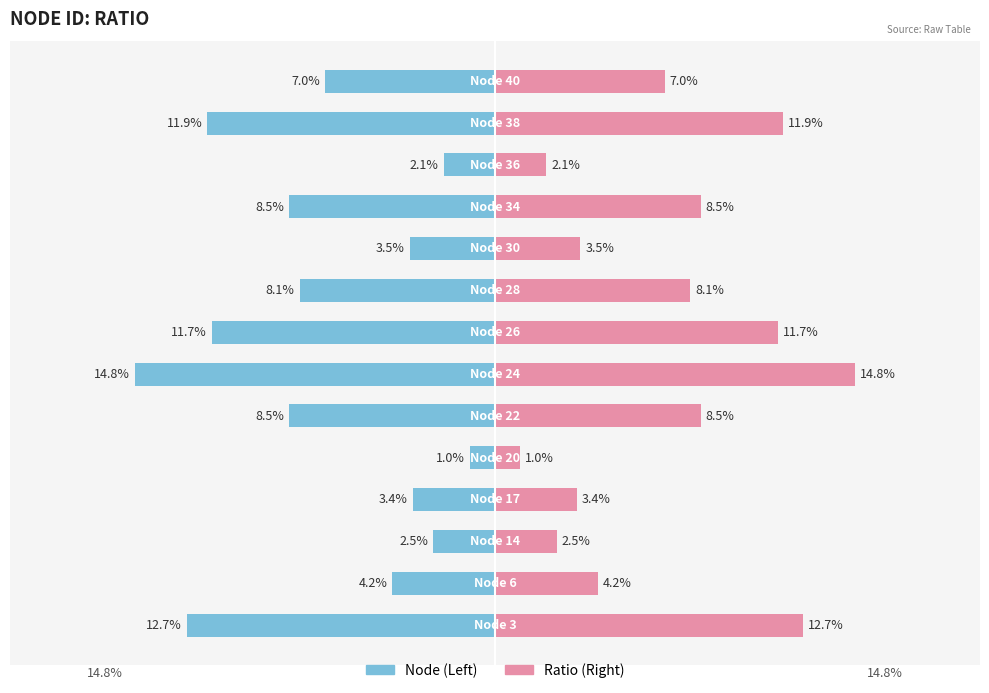

Are the bars grouped side by side (vs. stacked)?

Yes